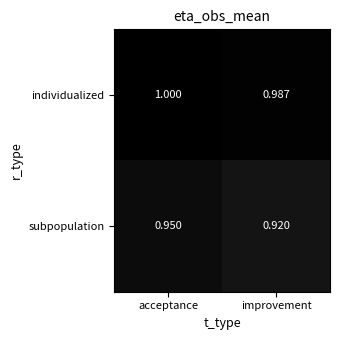

Rank the series by their average value, from lowest to highest.

subpopulation, individualized